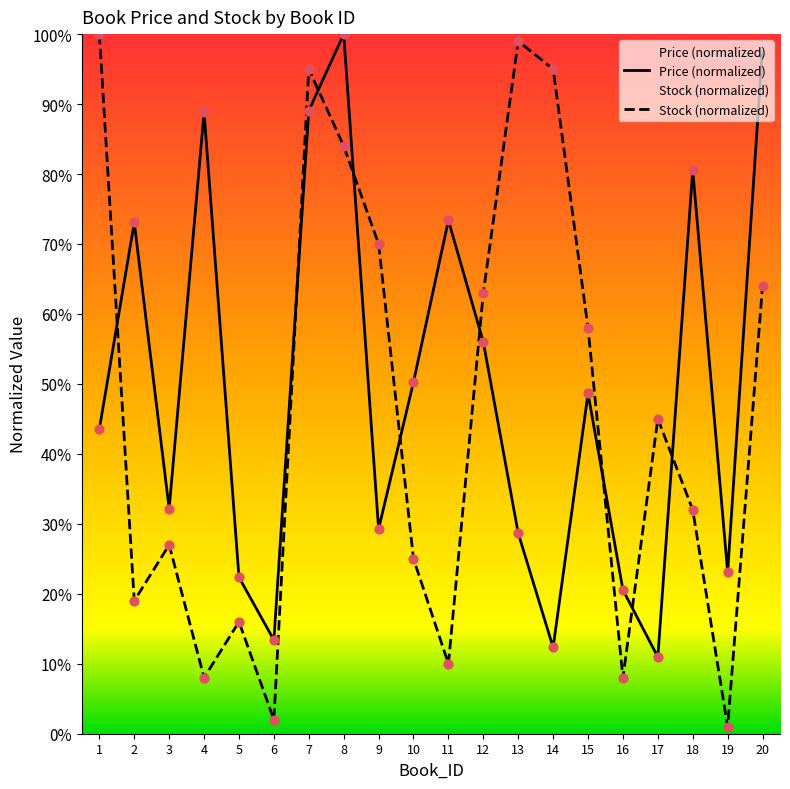

What are all the series names shown in the legend?

Price, Stock